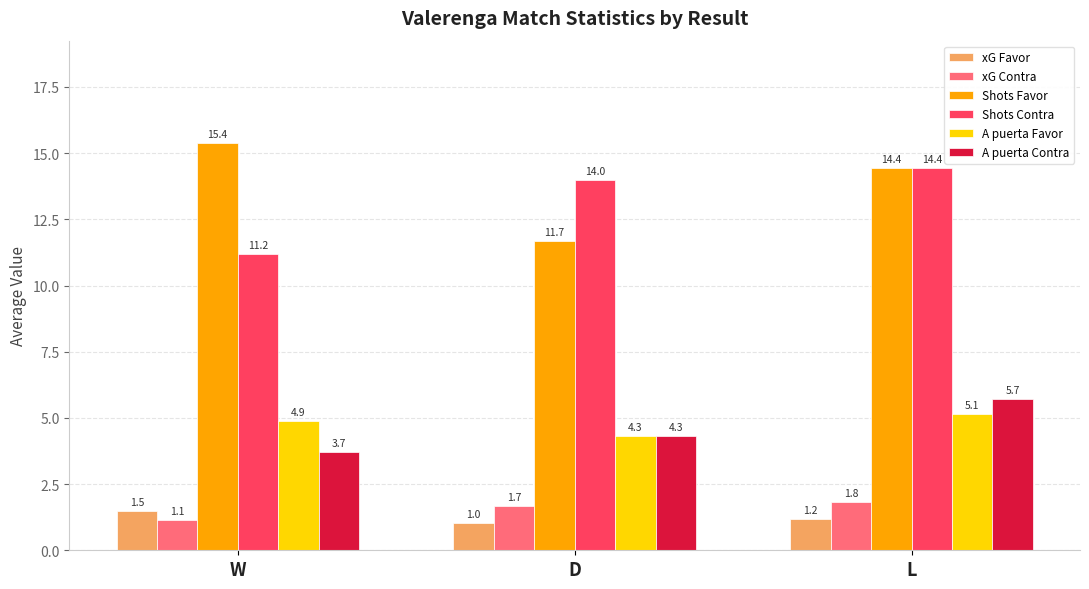

Reading left to right, extract all data points from this chart.

xG Favor: W=1.5	D=1.0	L=1.2
xG Contra: W=1.1	D=1.7	L=1.8
Shots Favor: W=15.4	D=11.7	L=14.4
Shots Contra: W=11.2	D=14.0	L=14.4
A puerta Favor: W=4.9	D=4.3	L=5.1
A puerta Contra: W=3.7	D=4.3	L=5.7